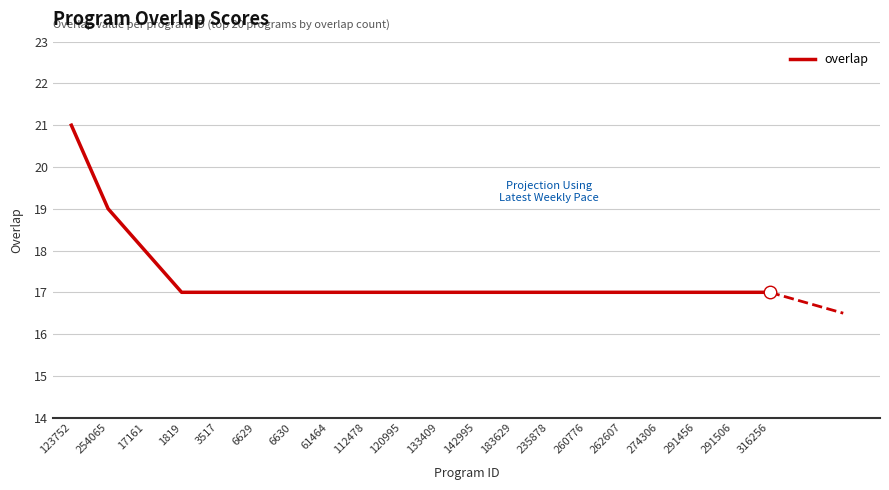

How many lines are shown in the chart?

1